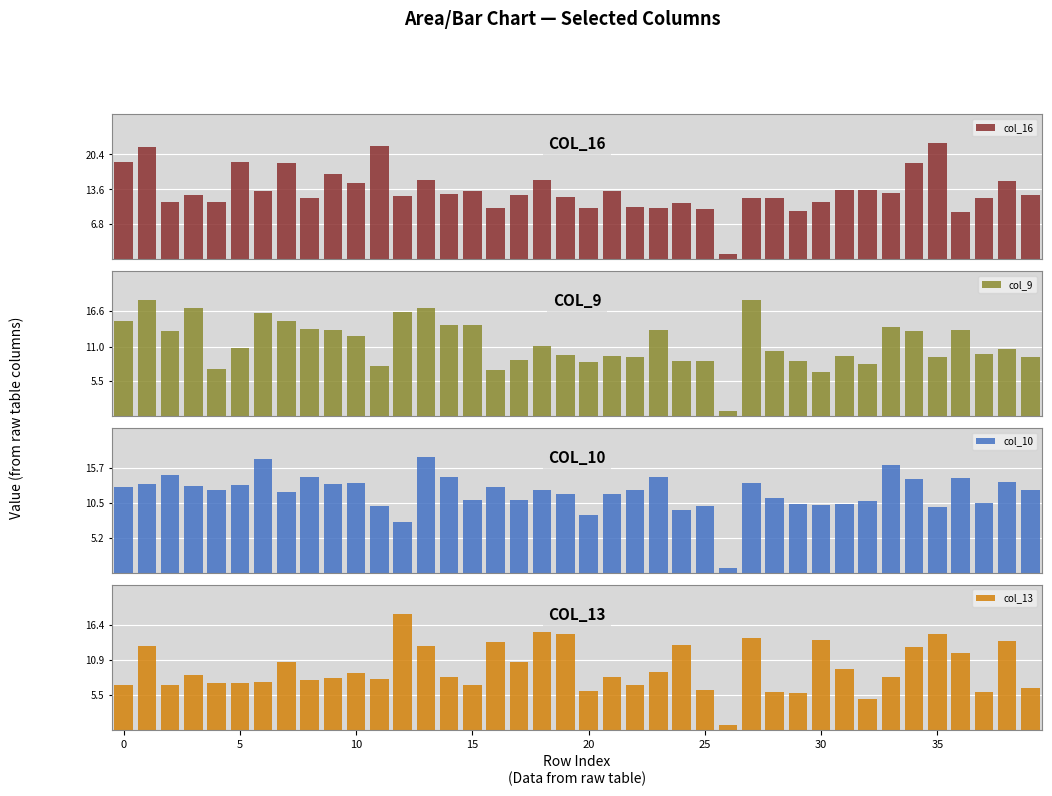

Reading left to right, what are all the values shown in this chart?

col_16: 18.9	21.8	11.1	12.4	11.0	18.9	13.4	18.7	11.9	16.5	14.8	22.1	12.4	15.4	12.8	13.2	9.9	12.5	15.5	12.1	10.1	13.3	10.1	10.0	11.0	9.7	0.9	11.9	11.9	9.4	11.1	13.5	13.5	12.8	18.8	22.7	9.2	11.9	15.2	12.5
col_9: 15.1	18.4	13.4	17.1	7.5	10.8	16.4	15.1	13.7	13.6	12.7	7.9	16.4	17.1	14.4	14.5	7.3	8.9	11.1	9.7	8.6	9.5	9.3	13.7	8.6	8.8	0.7	18.3	10.4	8.7	7.0	9.6	8.2	14.2	13.5	9.3	13.7	9.9	10.6	9.3
col_10: 12.9	13.3	14.6	13.1	12.5	13.1	17.1	12.2	14.5	13.4	13.6	10.1	7.7	17.4	14.4	11.0	12.9	11.0	12.4	11.8	8.7	11.8	12.5	14.4	9.5	10.0	0.7	13.4	11.2	10.3	10.1	10.4	10.8	16.3	14.1	9.9	14.3	10.5	13.6	12.4
col_13: 7.0	13.1	7.0	8.5	7.3	7.3	7.5	10.6	7.8	8.1	8.9	8.0	18.2	13.2	8.3	7.1	13.7	10.6	15.3	15.0	6.1	8.3	7.1	9.0	13.3	6.2	0.7	14.4	5.9	5.8	14.0	9.5	4.8	8.3	13.0	15.0	12.0	5.9	13.9	6.5